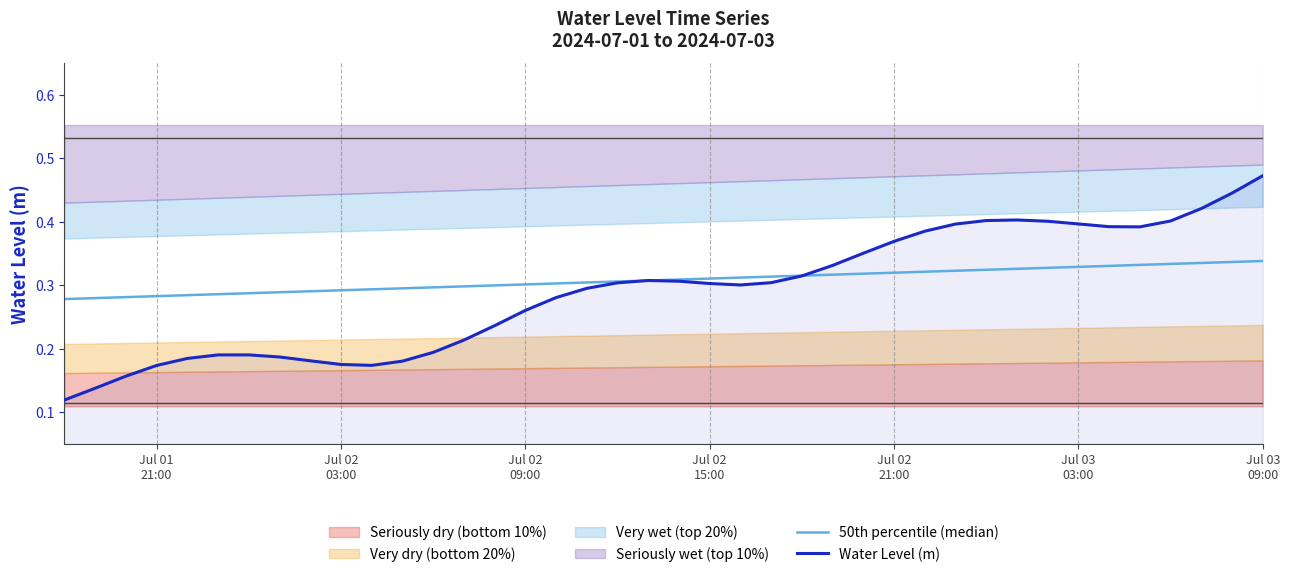

Which series has the widest spread of values?

Water Level (m)